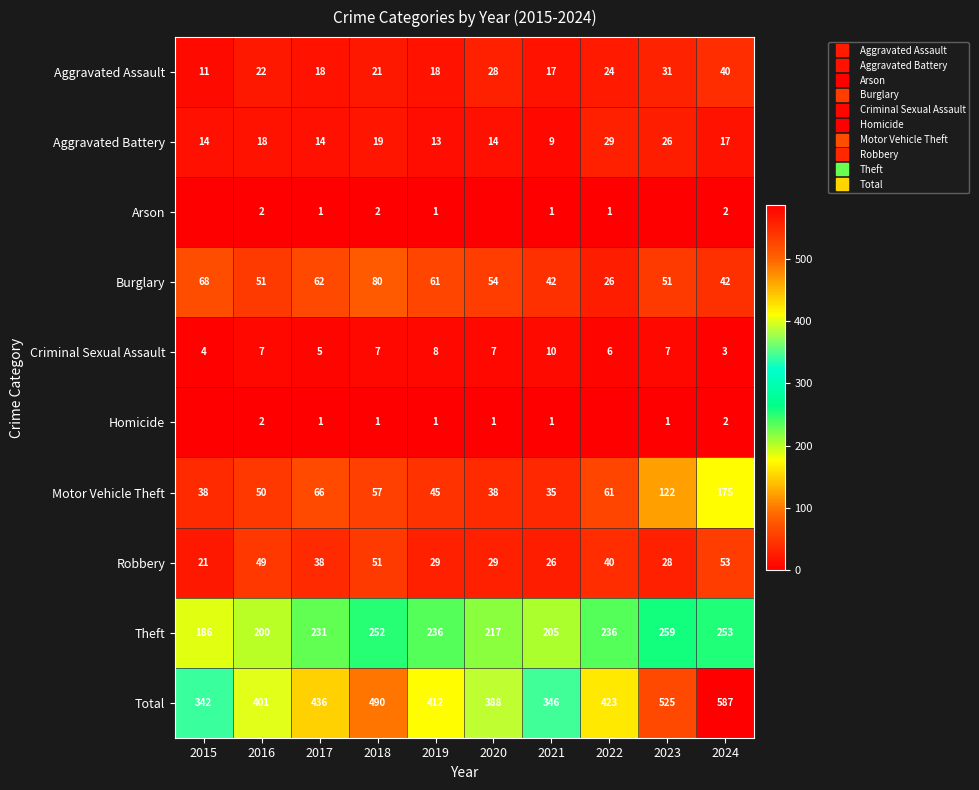

List the labels in order of Arson value, largest first.

2016, 2018, 2024, 2017, 2019, 2021, 2022, 2015, 2020, 2023